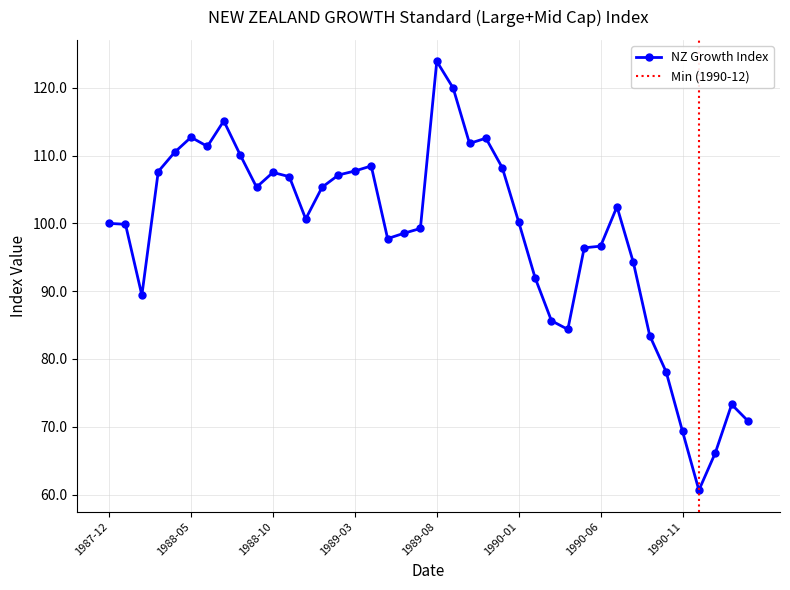

Reading left to right, what are all the values shown in this chart?

100.0	99.9	89.4	107.6	110.5	112.7	111.4	115.1	110.1	105.3	107.5	106.9	100.7	105.3	107.1	107.7	108.5	97.8	98.5	99.2	123.9	120.0	111.8	112.6	108.2	100.2	92.0	85.6	84.4	96.4	96.6	102.5	94.2	83.4	78.1	69.3	60.6	66.1	73.3	70.8